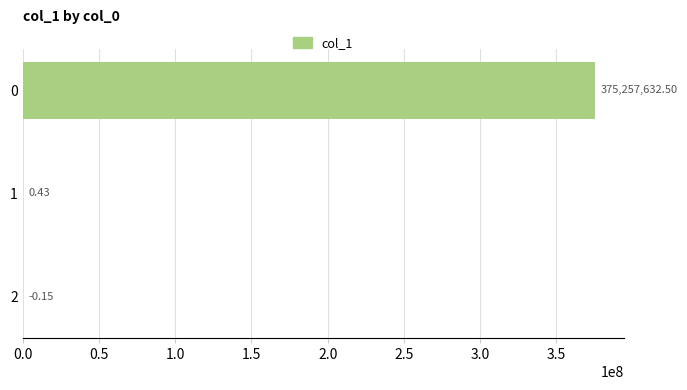

What is the change in value from 0 to 2?

-375257632.6